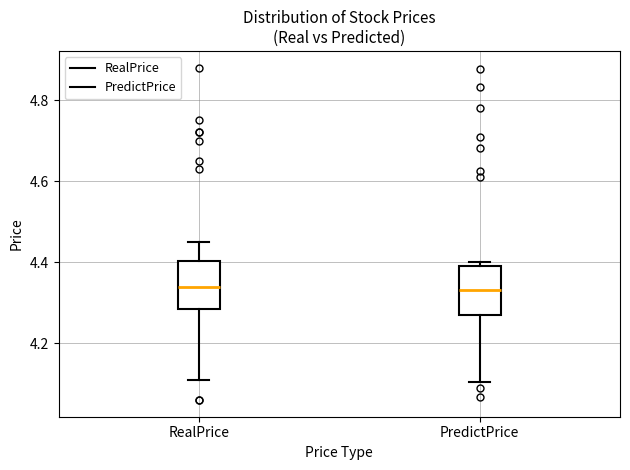

Where is the lower edge of the box for RealPrice on the y-axis? The values are not printed on the chart, so give them approximately, as read against the axis.

4.28